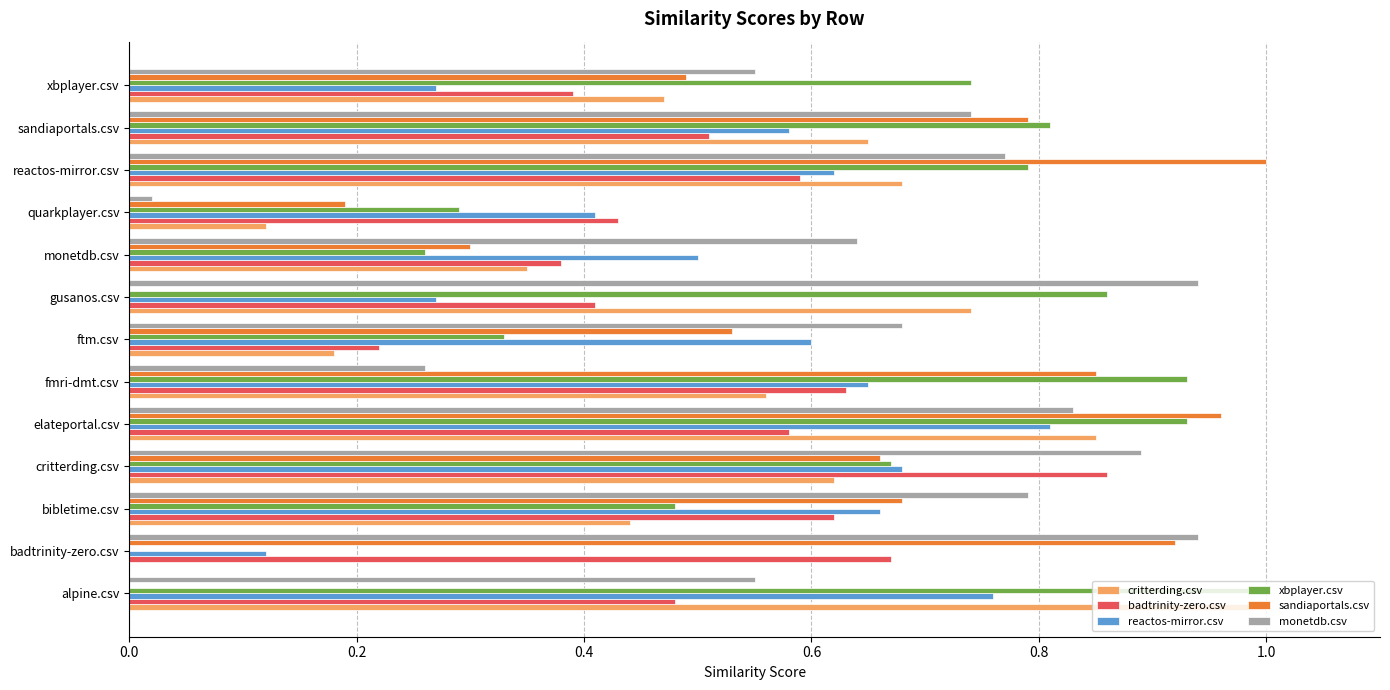

At which label does critterding.csv reach its peak?

alpine.csv